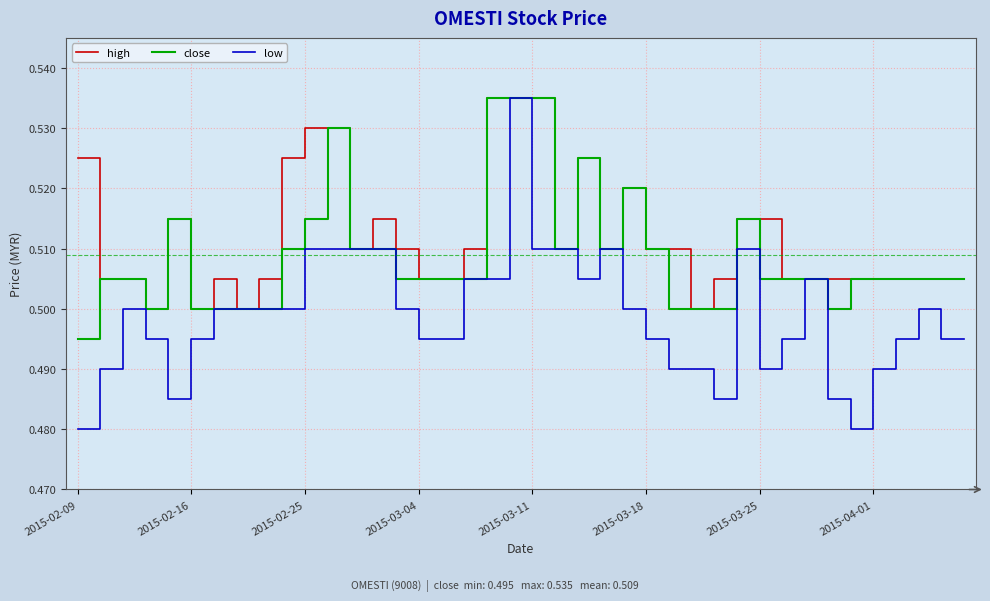

Which series has the widest spread of values?

low